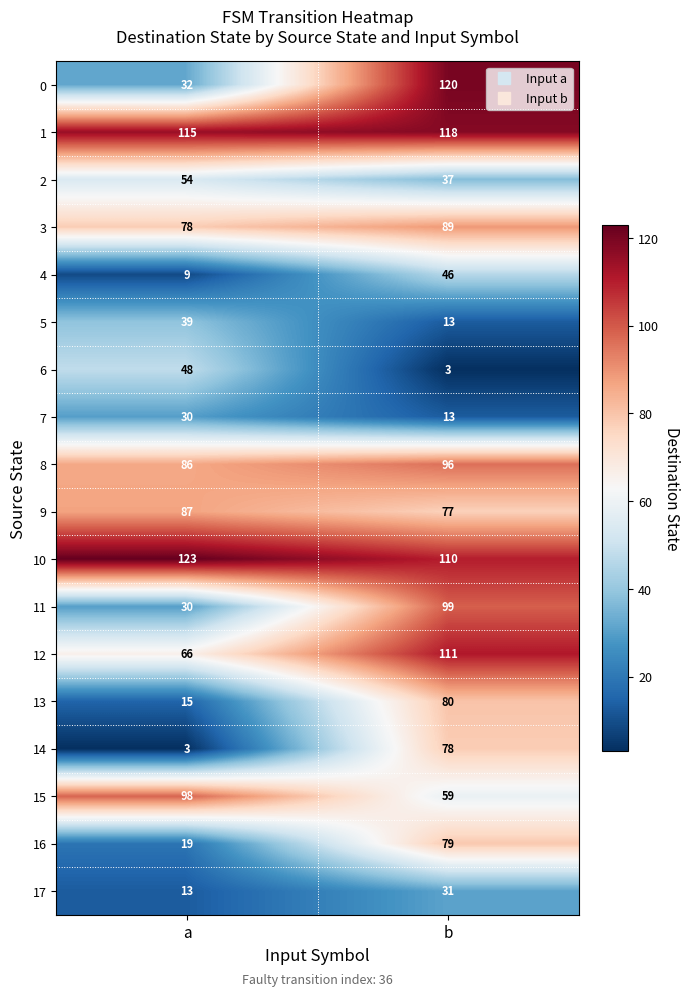

What is the sum of all 8 values?

182